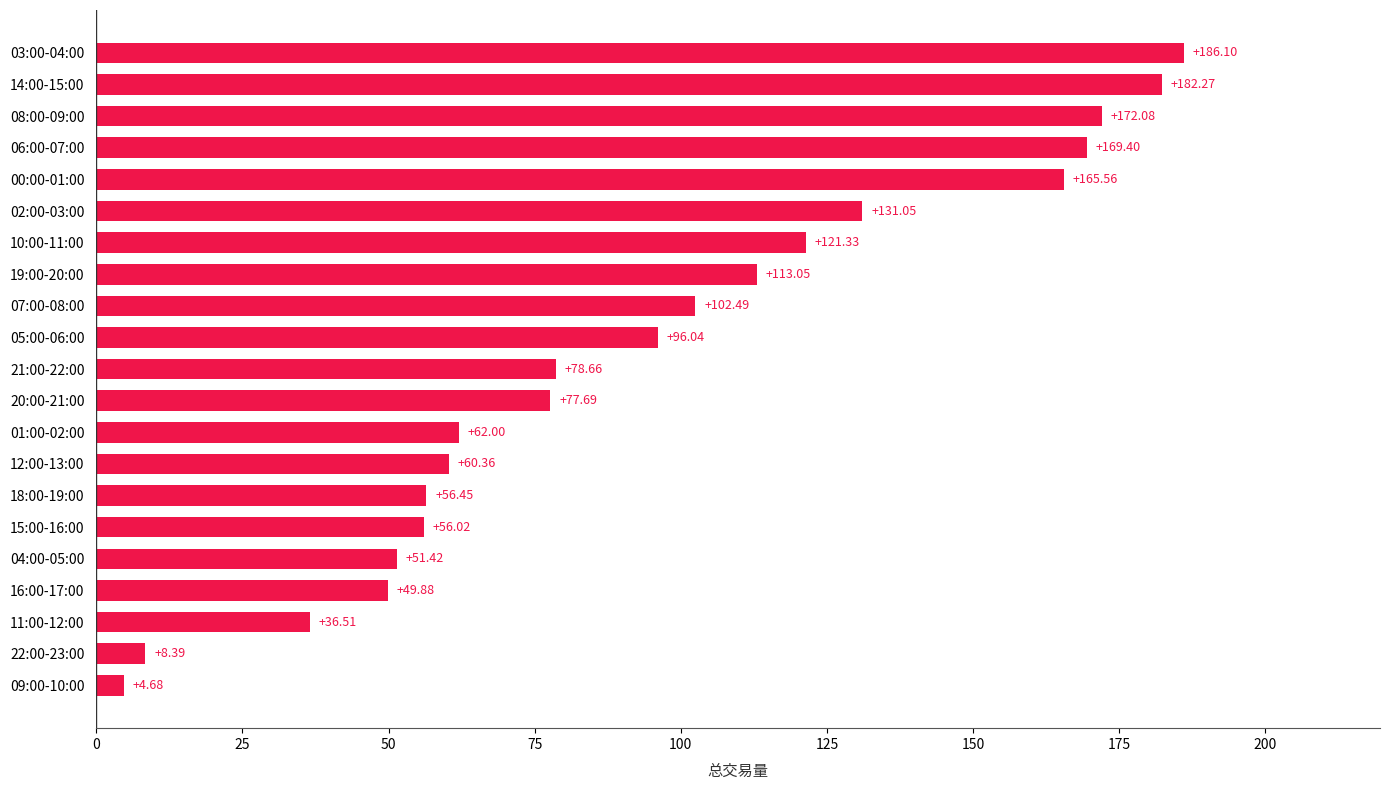

Rank the categories by value from lowest to highest.

09:00-10:00, 22:00-23:00, 11:00-12:00, 16:00-17:00, 04:00-05:00, 15:00-16:00, 18:00-19:00, 12:00-13:00, 01:00-02:00, 20:00-21:00, 21:00-22:00, 05:00-06:00, 07:00-08:00, 19:00-20:00, 10:00-11:00, 02:00-03:00, 00:00-01:00, 06:00-07:00, 08:00-09:00, 14:00-15:00, 03:00-04:00